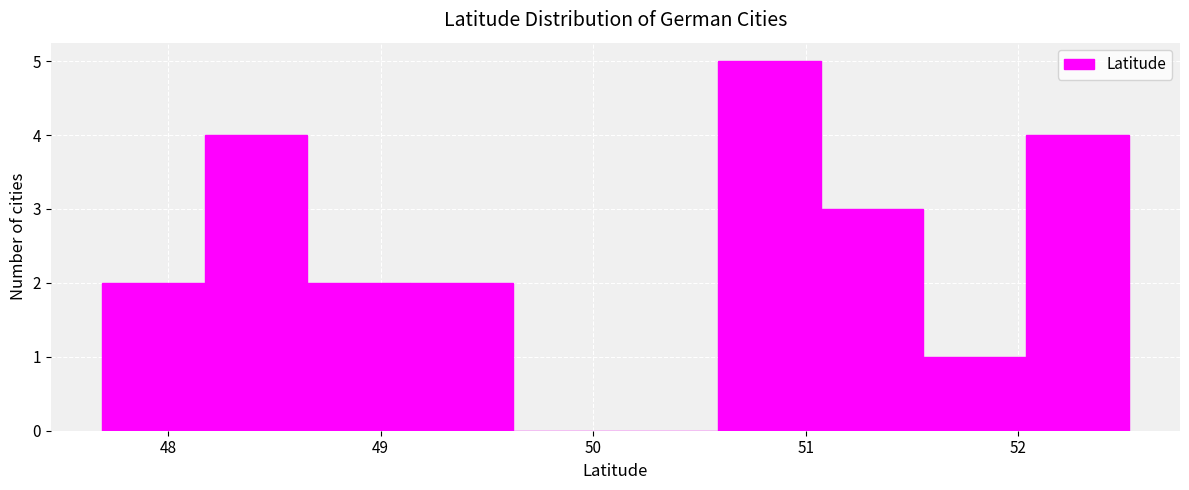

What is the height of the bar covering 52.0 to 52.5 on the x-axis? Neither the bar edges nor the heights are printed on the chart, so give them approximately, as read against the axes.

4